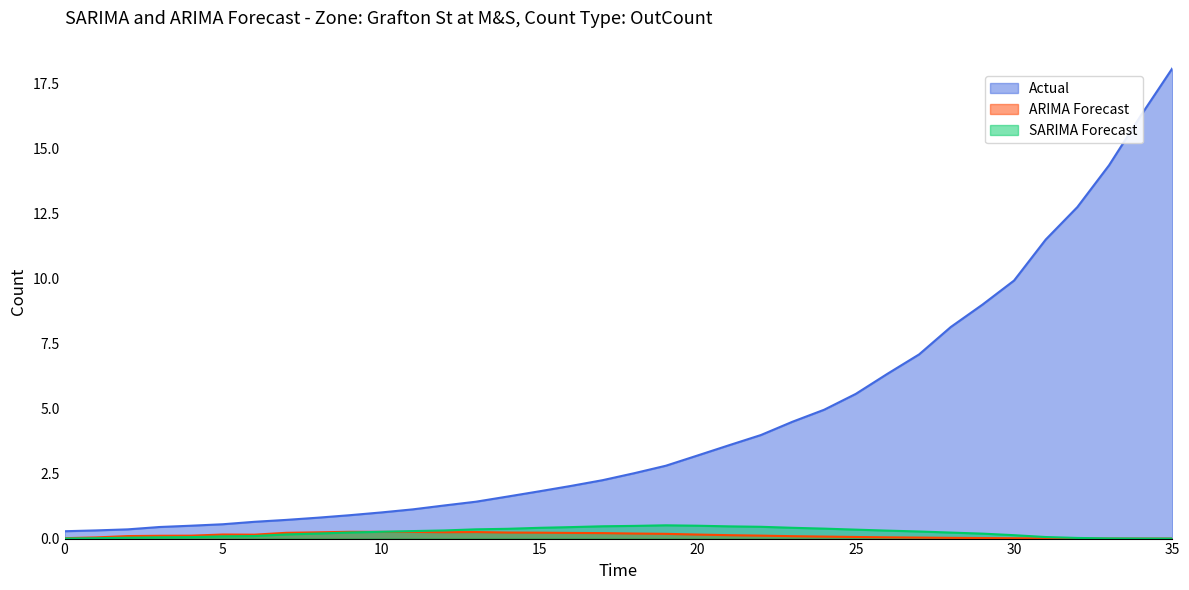

Reading left to right, extract all data points from this chart.

y: 0=0.3	1=0.3	2=0.4	3=0.4	4=0.5	5=0.6	6=0.6	7=0.7	8=0.8	9=0.9	10=1.0	11=1.1	12=1.3	13=1.4	14=1.6	15=1.8	16=2.0	17=2.2	18=2.5	19=2.8	20=3.2	21=3.6	22=4.0	23=4.5	24=5.0	25=5.6	26=6.3	27=7.1	28=8.1	29=9.0	30=9.9	31=11.5	32=12.7	33=14.4	34=16.3	35=18.1
fy: 0=0.0	1=0.0	2=0.1	3=0.1	4=0.1	5=0.2	6=0.2	7=0.2	8=0.2	9=0.3	10=0.3	11=0.3	12=0.2	13=0.3	14=0.2	15=0.2	16=0.2	17=0.2	18=0.2	19=0.2	20=0.2	21=0.1	22=0.1	23=0.1	24=0.1	25=0.1	26=0.0	27=0.0	28=0.0	29=0.0	30=0.0	31=0.0	32=0.0	33=0.0	34=0.0	35=0.0
yfy: 0=0.0	1=0.0	2=0.0	3=0.0	4=0.1	5=0.1	6=0.1	7=0.2	8=0.2	9=0.2	10=0.3	11=0.3	12=0.3	13=0.4	14=0.4	15=0.4	16=0.4	17=0.5	18=0.5	19=0.5	20=0.5	21=0.5	22=0.5	23=0.4	24=0.4	25=0.3	26=0.3	27=0.3	28=0.2	29=0.2	30=0.1	31=0.1	32=0.0	33=0.0	34=0.0	35=0.0